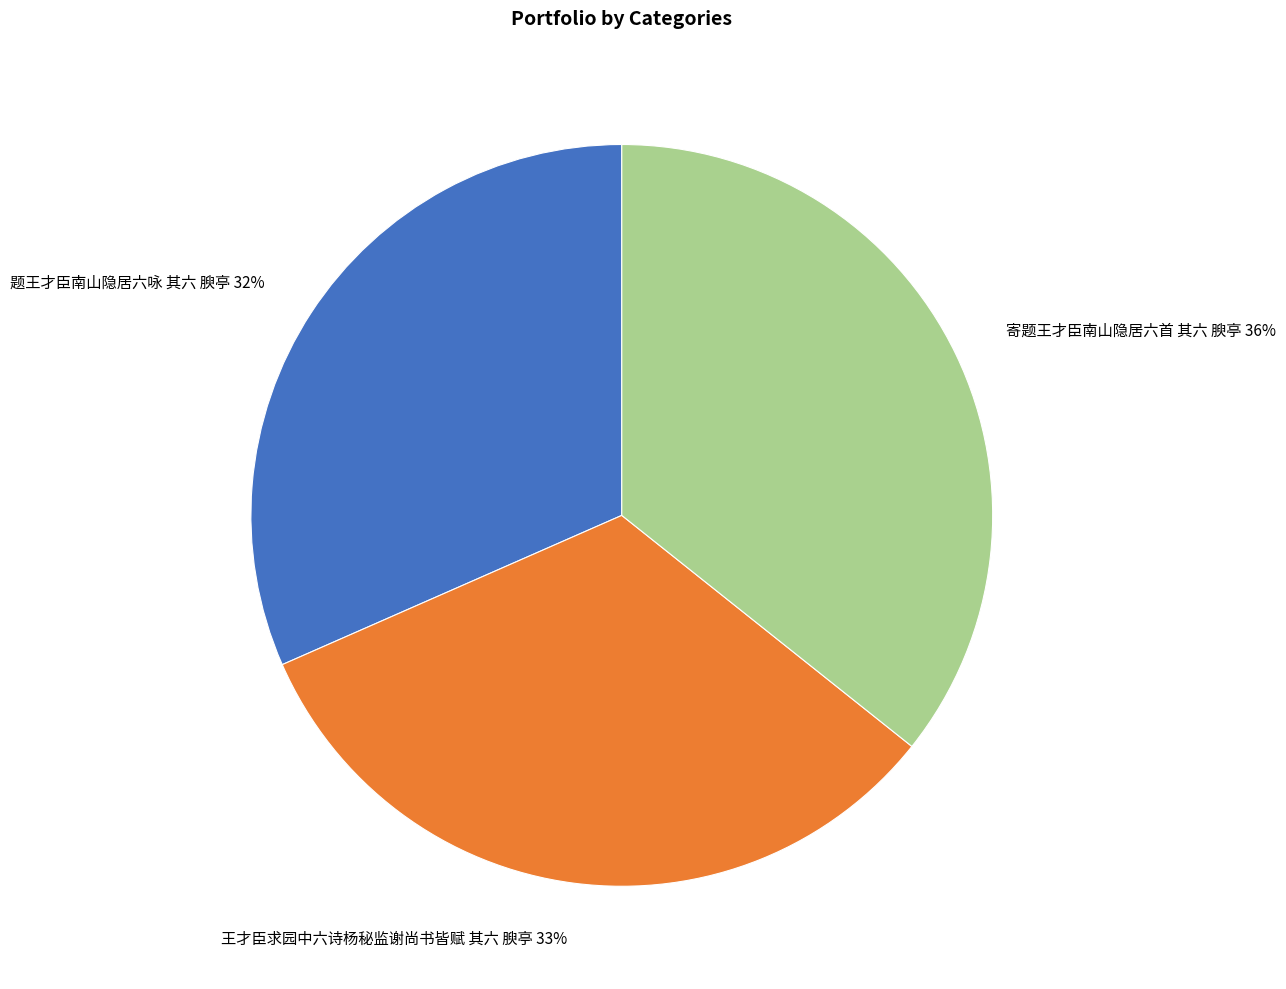

Is the sum of 王才臣求园中六诗杨秘监谢尚书皆赋 其六 腴亭 and 寄题王才臣南山隐居六首 其六 腴亭 greater than half?

Yes